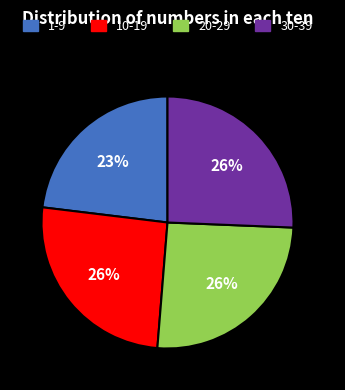

Does any single category account for the majority?

No